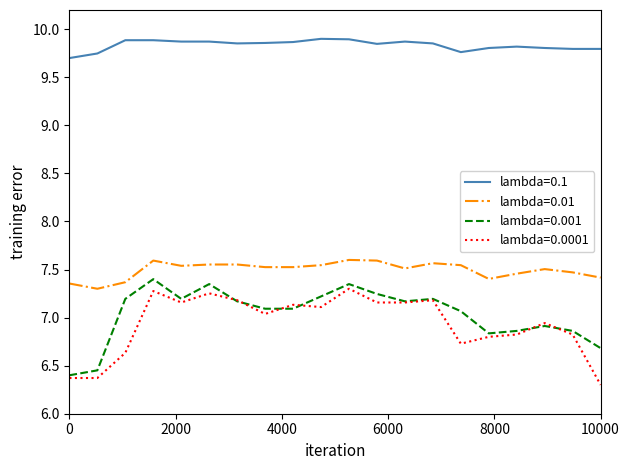

What is the minimum value shown in the chart?

6.3